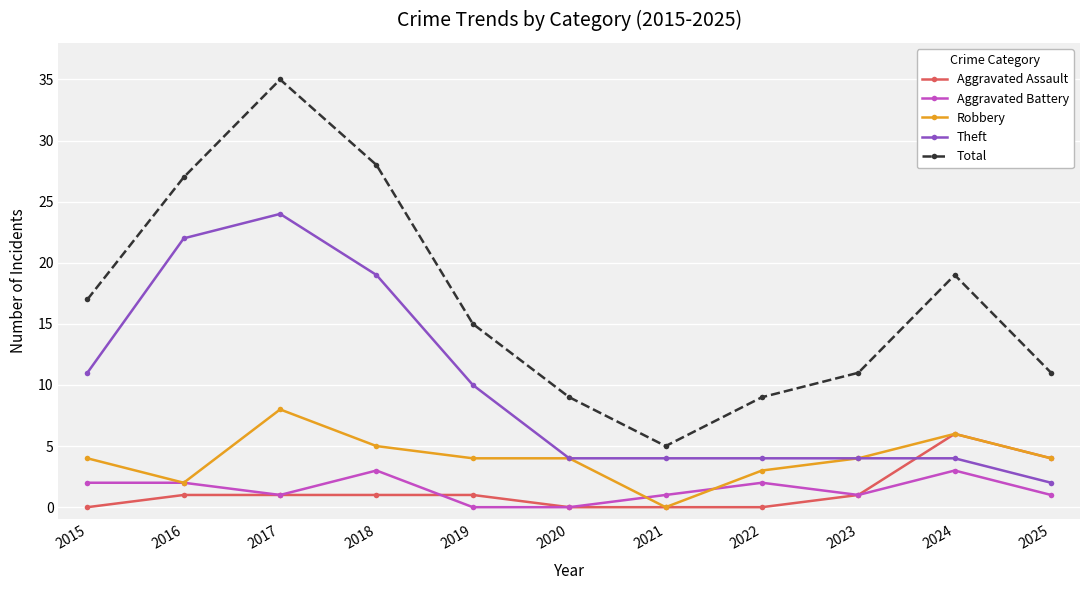

Reading left to right, what are all the values shown in this chart?

Aggravated Assault: 0	1	1	1	1	0	0	0	1	6	4
Aggravated Battery: 2	2	1	3	0	0	1	2	1	3	1
Robbery: 4	2	8	5	4	4	0	3	4	6	4
Theft: 11	22	24	19	10	4	4	4	4	4	2
Total: 17	27	35	28	15	9	5	9	11	19	11